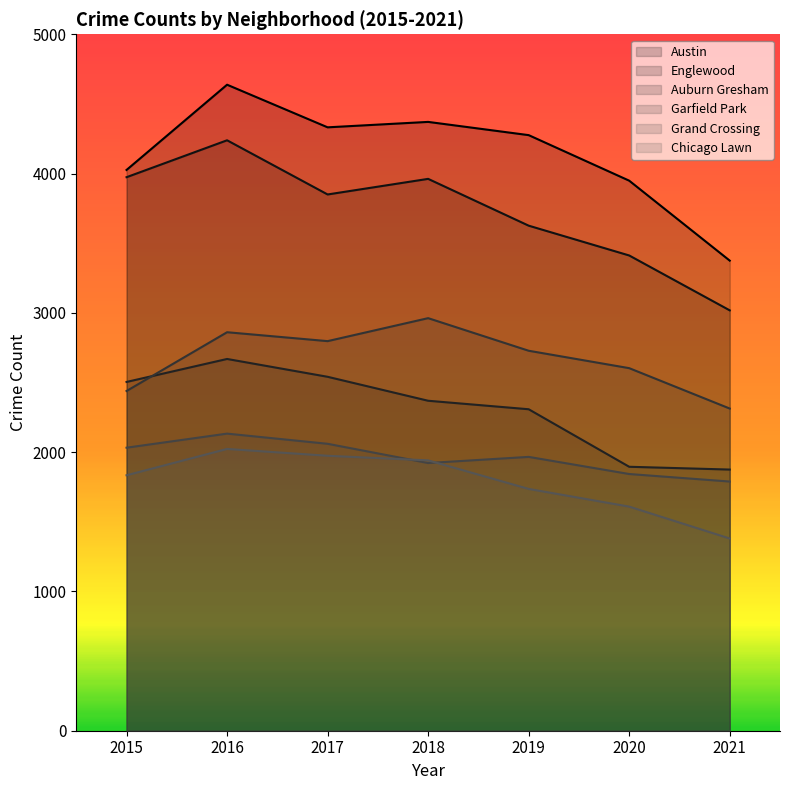

What is the minimum value shown in the chart?

1380